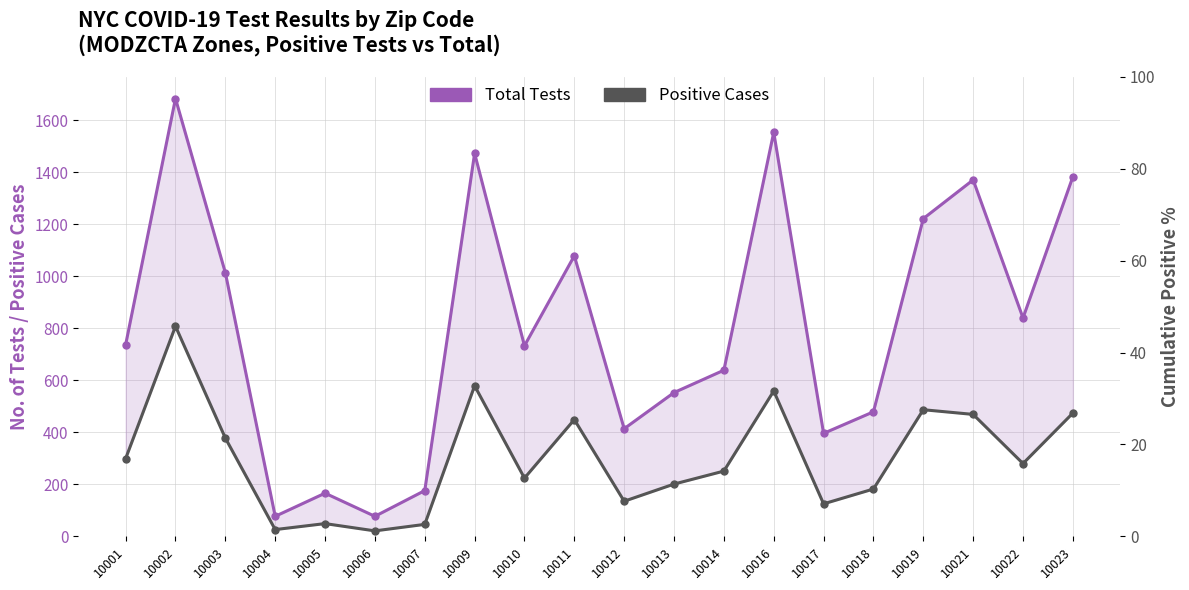

What is the difference between the Positive Cases values at 10016 and 10018?

377